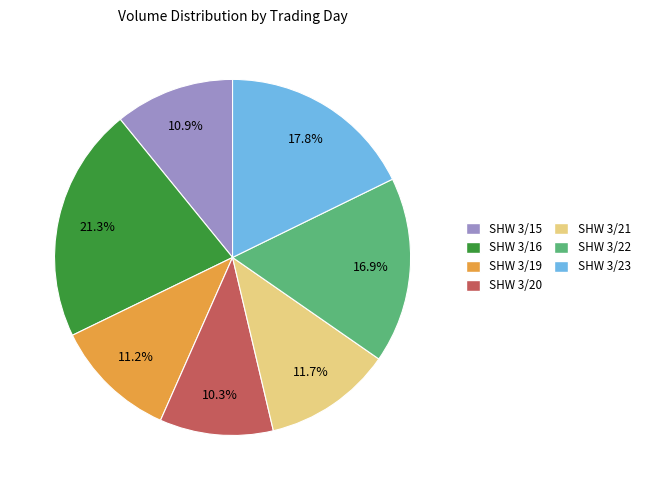

Which category has the biggest portion of the pie?

SHW 3/16